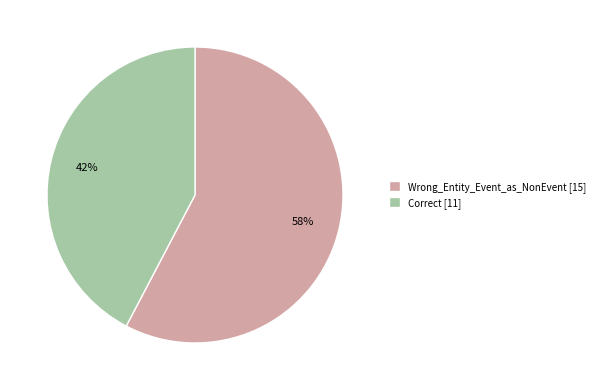

How many segments does this pie chart have?

2